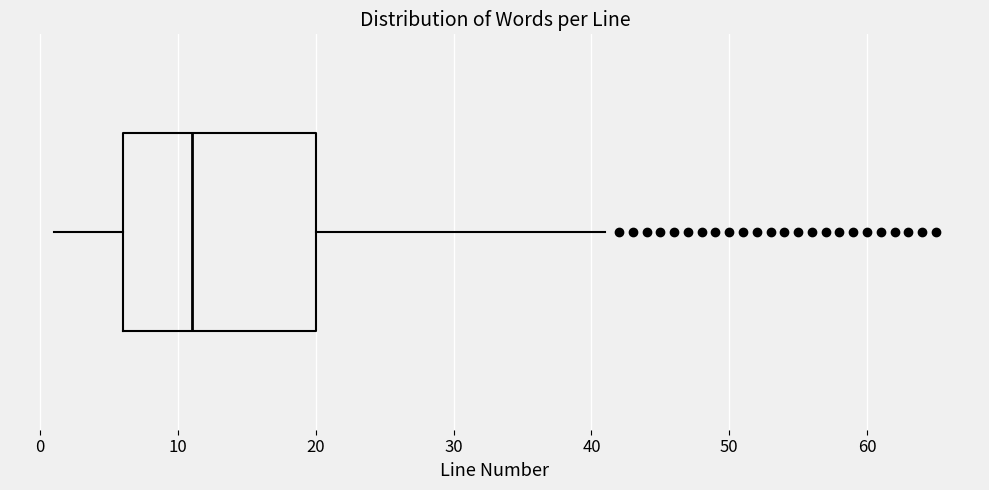

Where does the left whisker of the box end on the x-axis? The values are not printed on the chart, so give them approximately, as read against the axis.

1